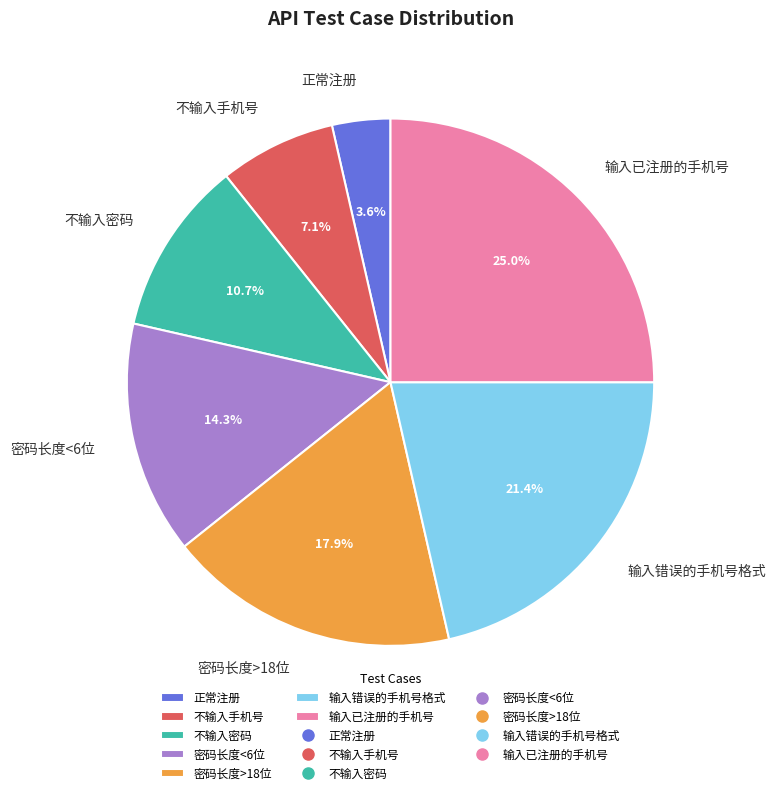

What percentage do 不输入手机号 and 密码长度>18位 together represent?

25.0%